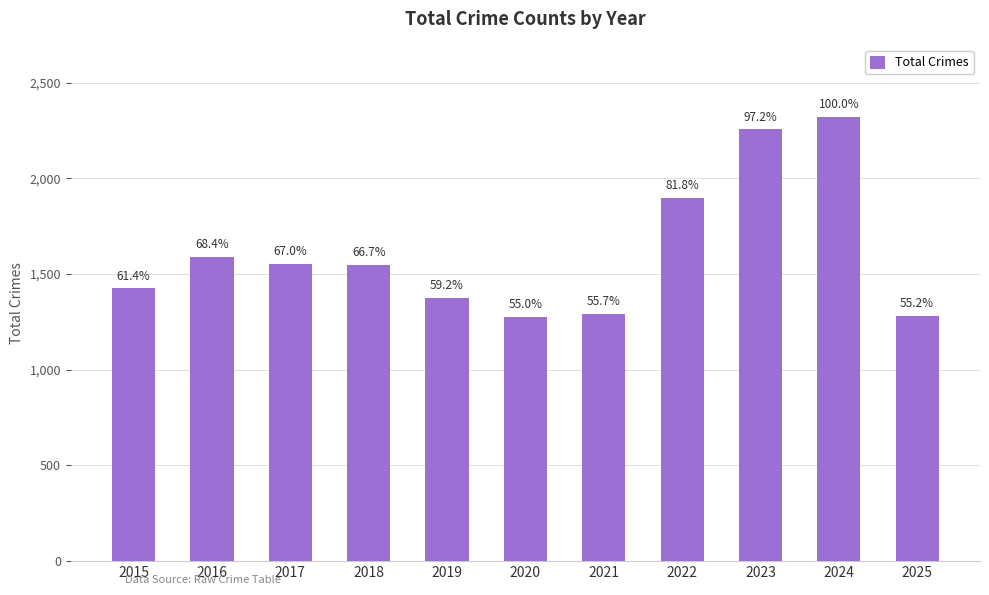

How many bars are there in total?

11